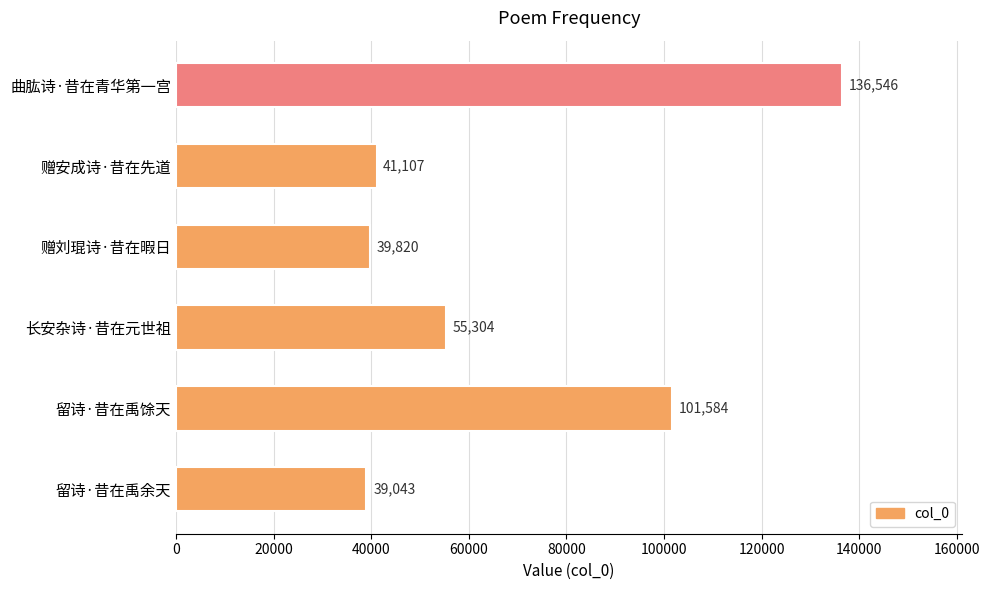

Reading bottom to top, transcribe all the data shown in this chart.

39043	101584	55304	39820	41107	136546